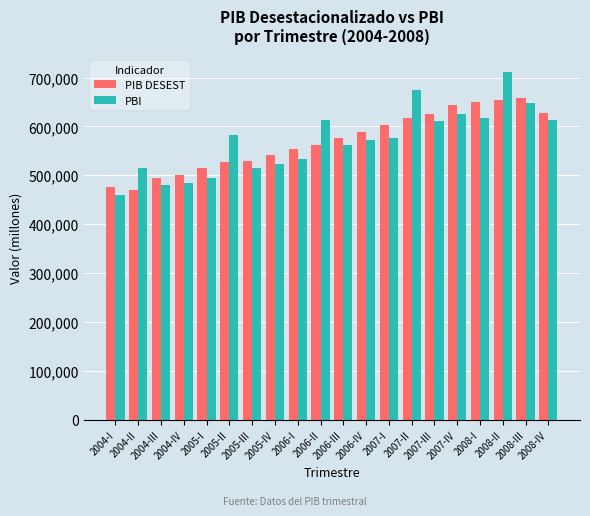

At which category is the sum across all series the highest?

2008-II